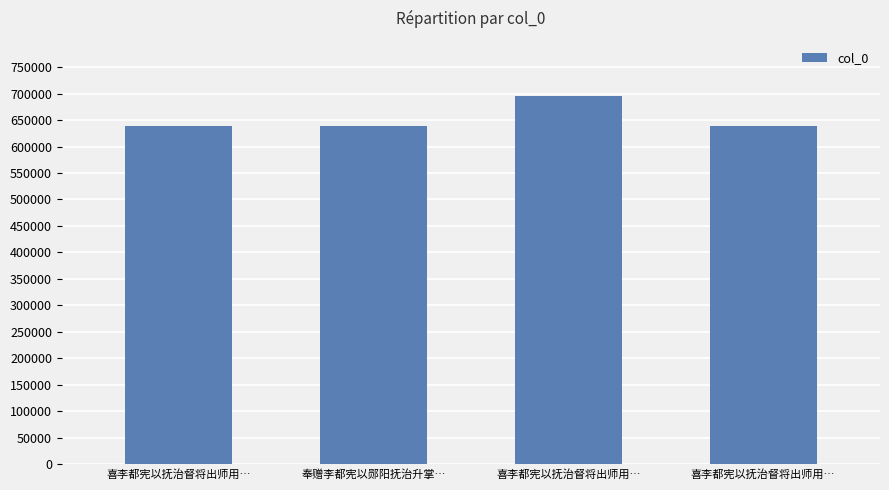

How many values are below 639172?

2